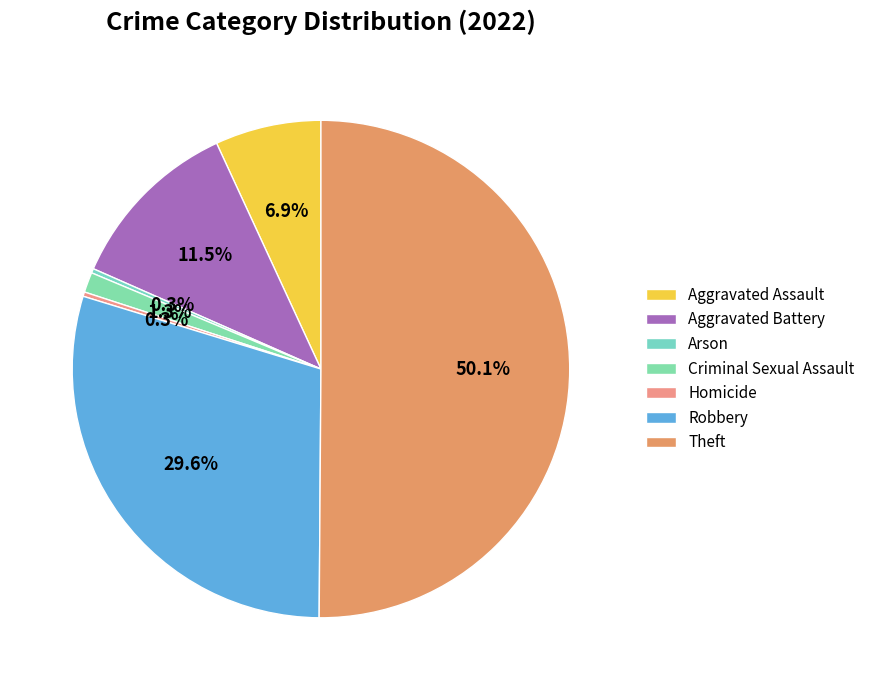

To the nearest percent, what is the difference between the Criminal Sexual Assault and Homicide slice percentages?

1%